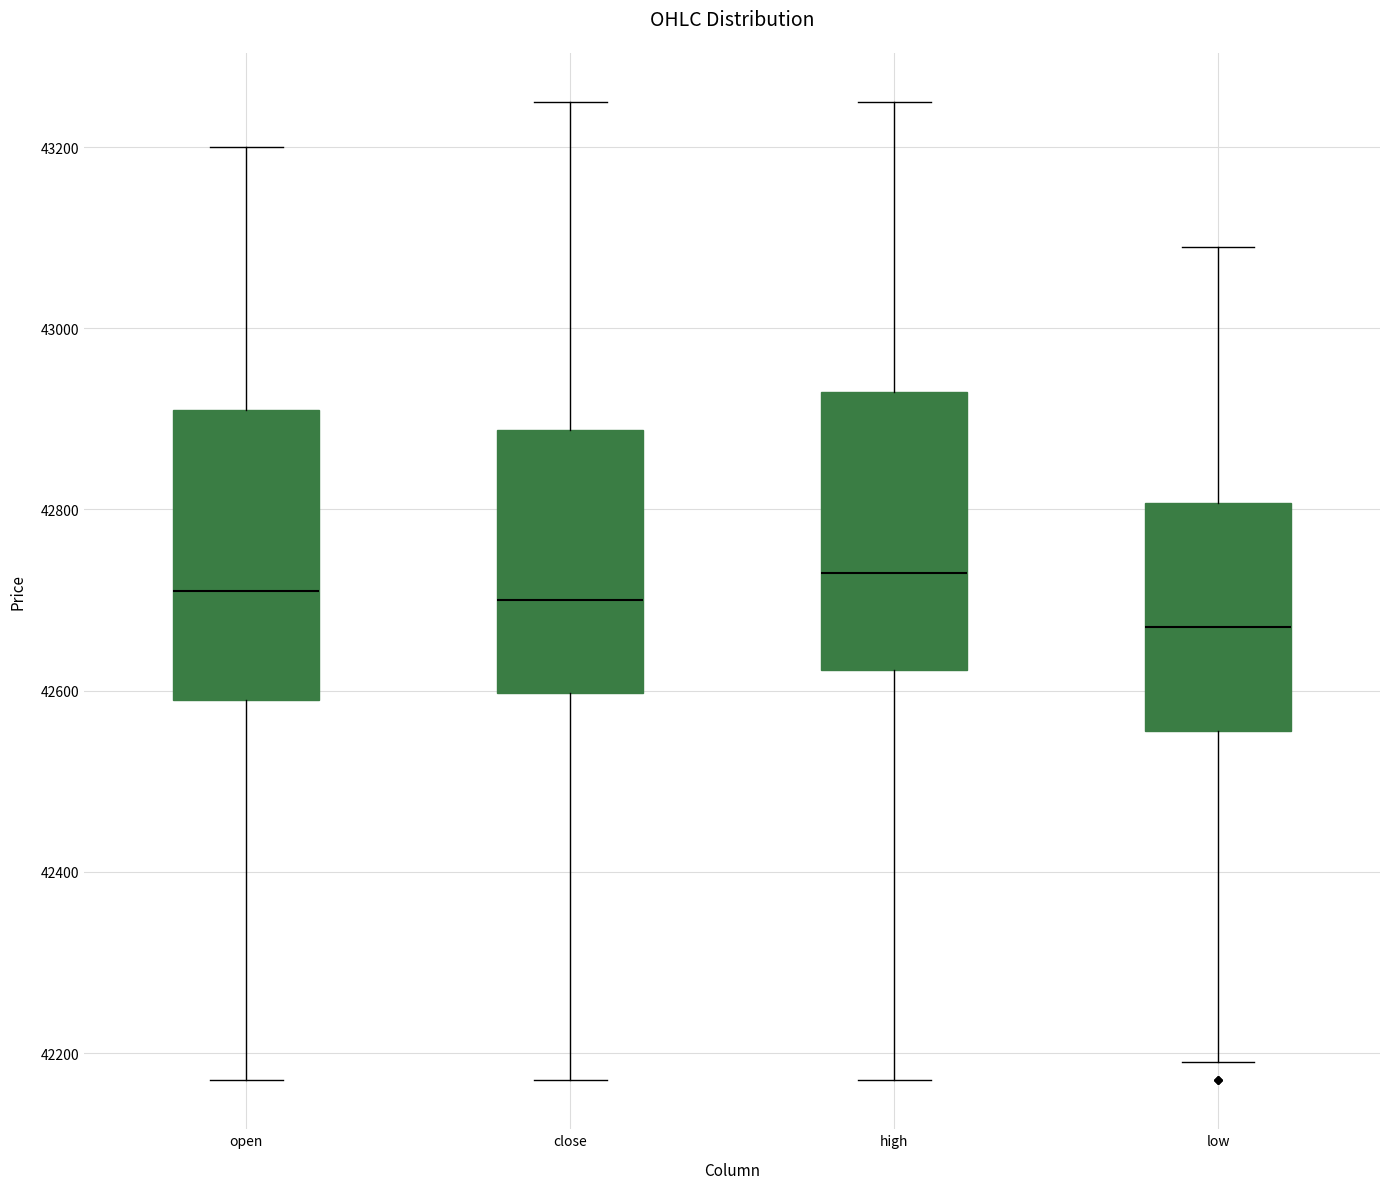

Reading left to right, transcribe this box plot: for each box, give where its median line is, the range the box spans, and where its two whiskers end, as read against the y-axis. The values are not printed on the chart, so give them approximately, as read against the axis.

open: median 42720, box 42600 to 42920, whiskers 42180 to 43200
close: median 42700, box 42600 to 42880, whiskers 42180 to 43260
high: median 42740, box 42620 to 42940, whiskers 42180 to 43260
low: median 42680, box 42560 to 42800, whiskers 42200 to 43100